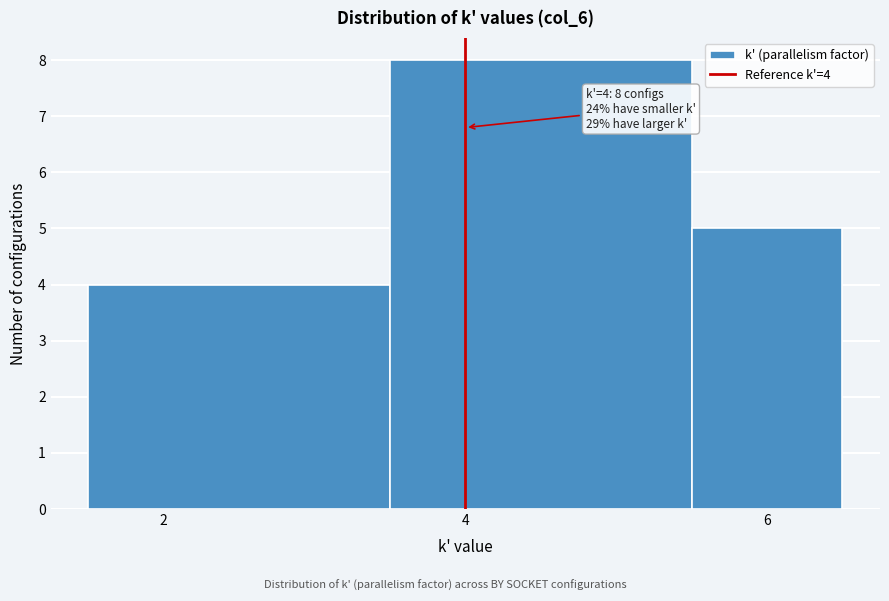

Which range on the x-axis has the tallest bar?

3.5 to 5.5